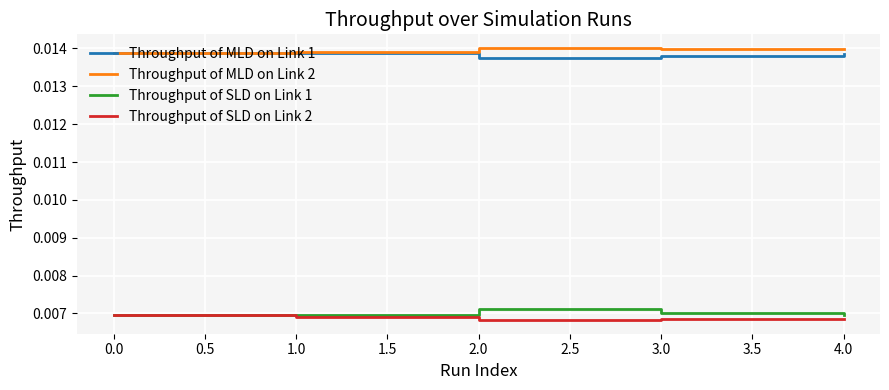

What position from the right is 4.0?

1